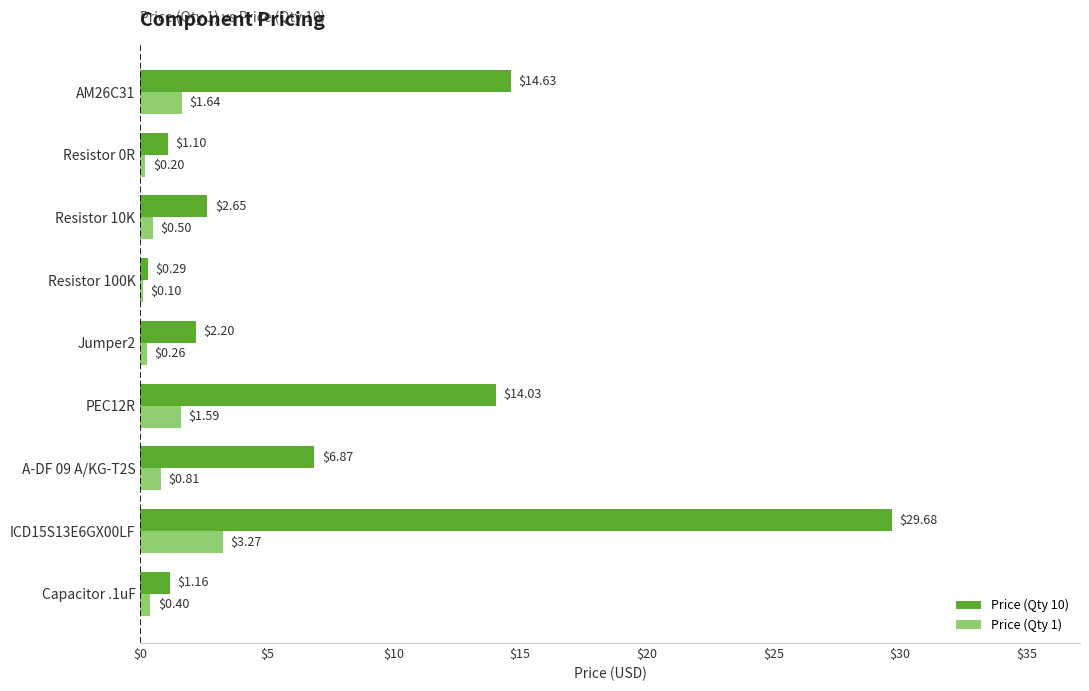

Between Capacitor .1uF and A-DF 09 A/KG-T2S, which series saw the biggest shift?

Price (Qty 10)